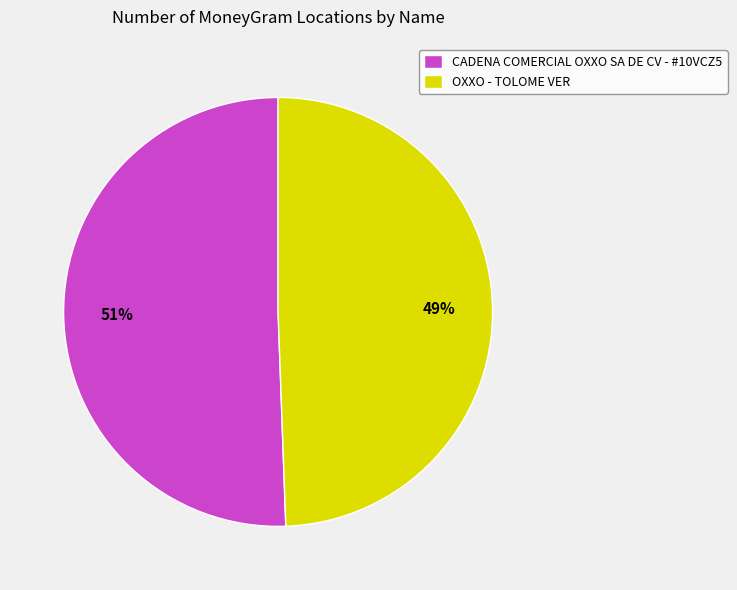

The OXXO - TOLOME VER slice represents 49% of the pie. True or false?

True